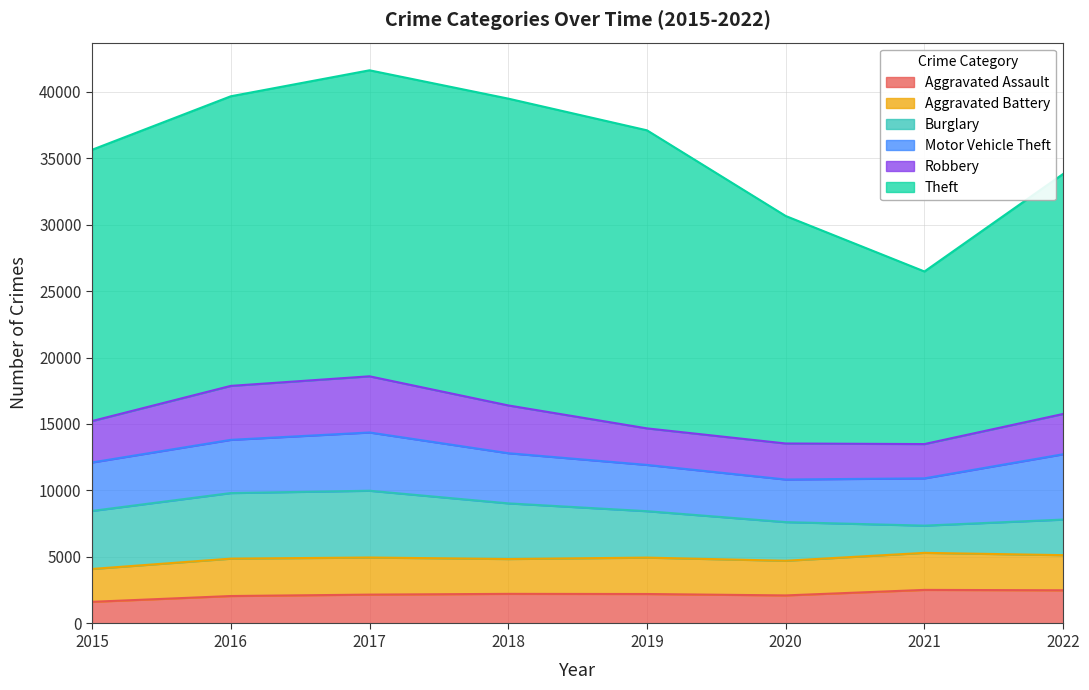

What is the sum of all Motor Vehicle Theft values?

30951